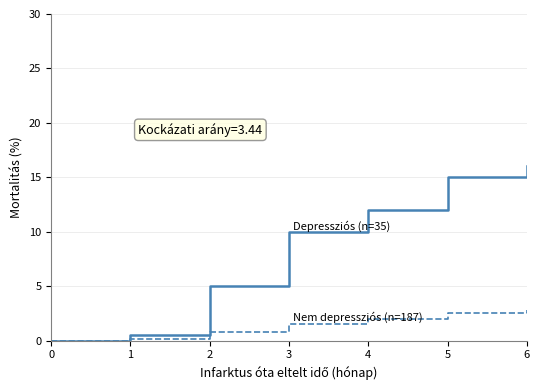

What is the greatest value displayed?

16.0